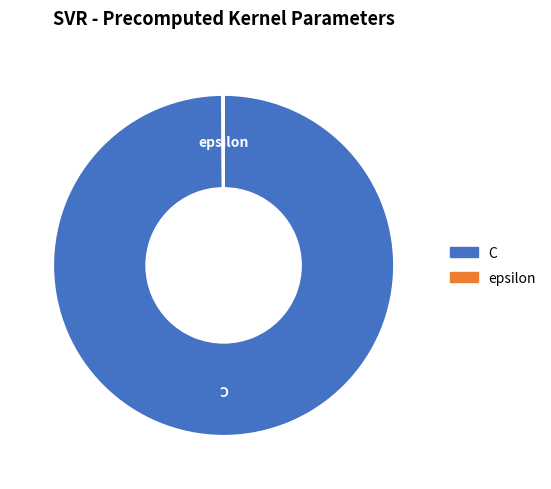

Which category has the biggest portion of the pie?

C